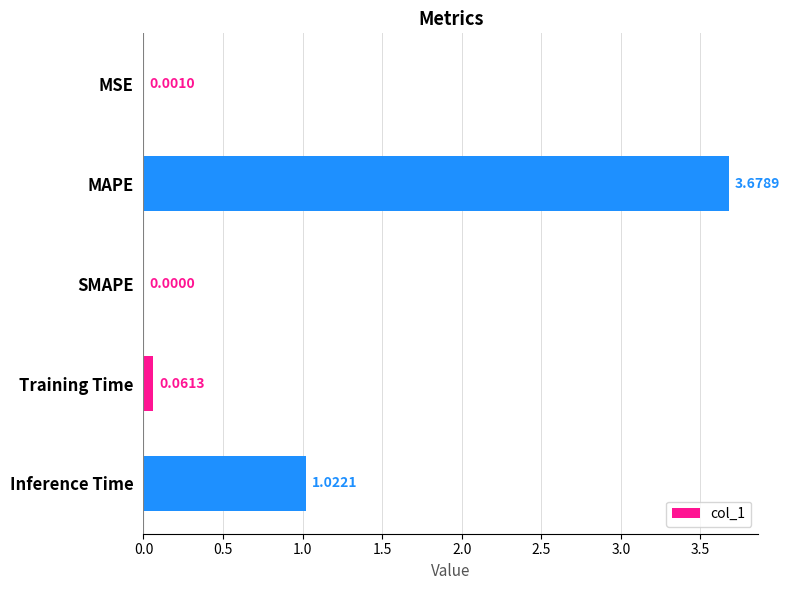

Which label corresponds to the largest value in the chart?

MAPE